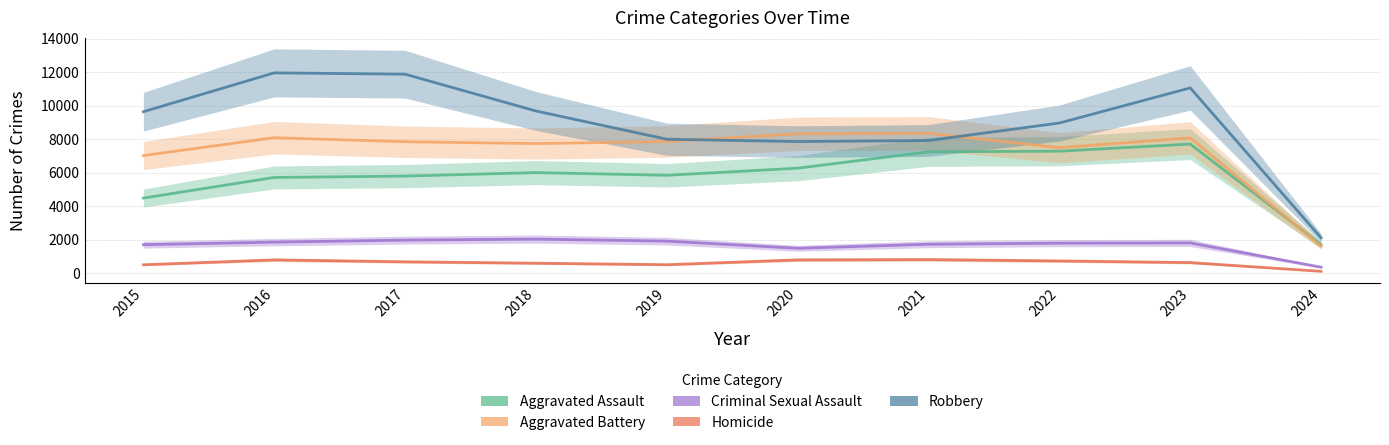

Where is the first local minimum for Robbery?

2020